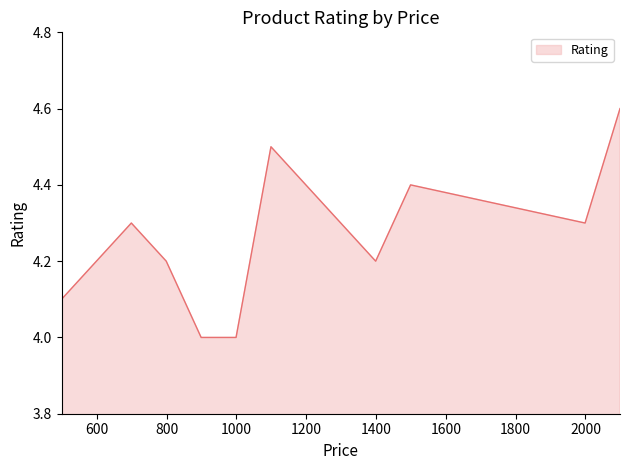

What is the greatest value displayed?

4.6